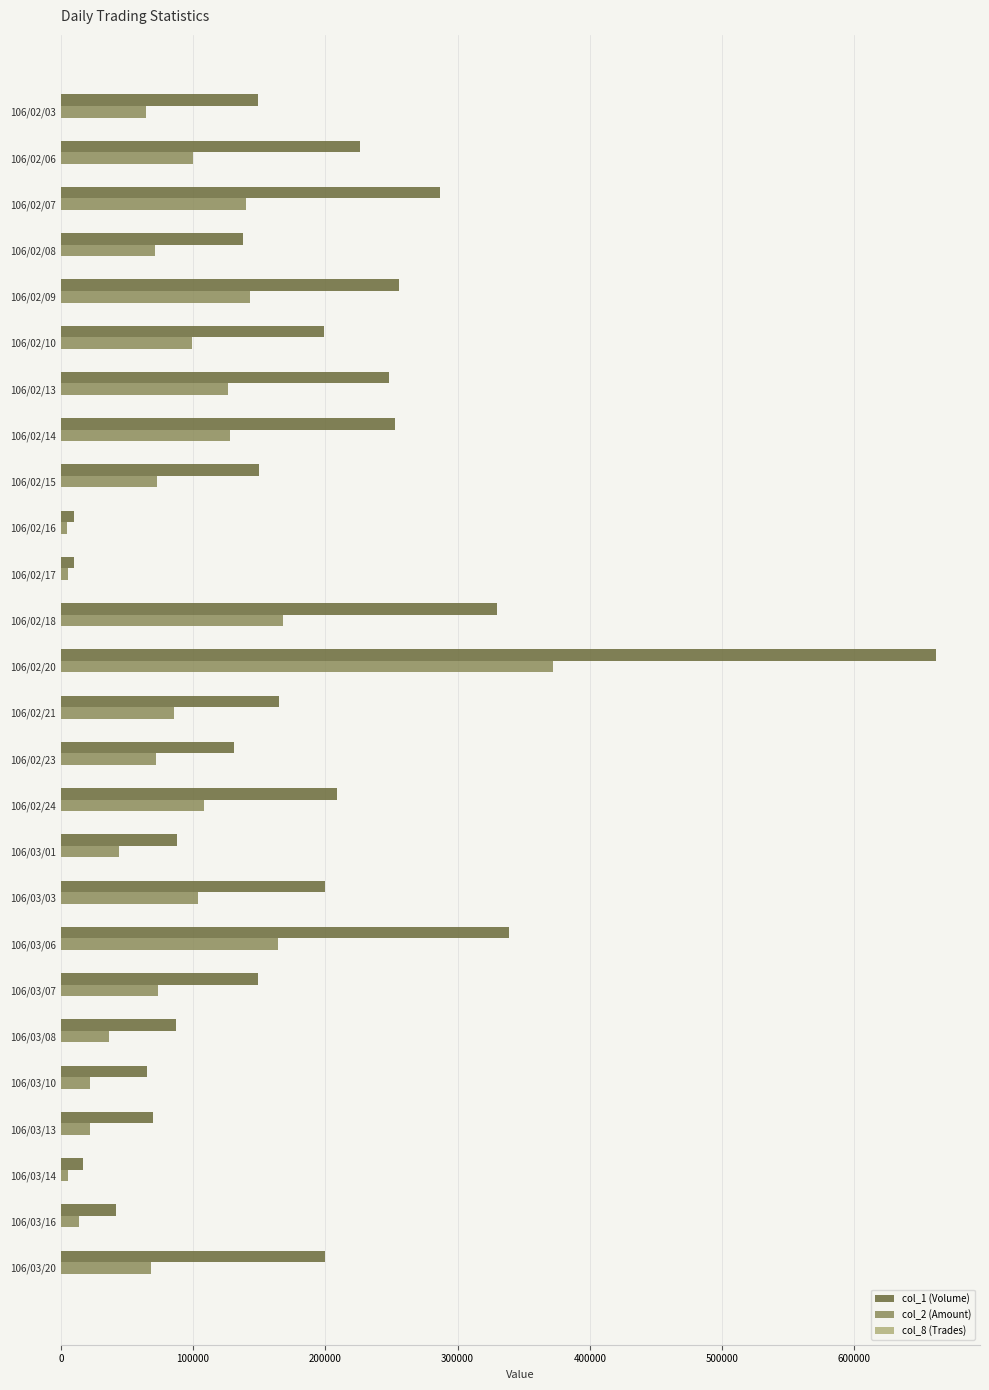

What is the greatest value displayed?

662000